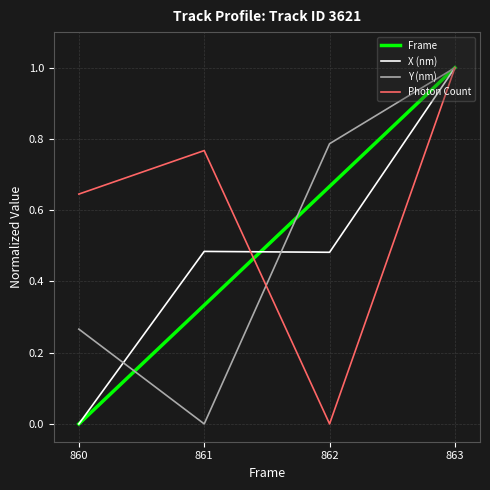

Does the chart have visible grid lines?

Yes